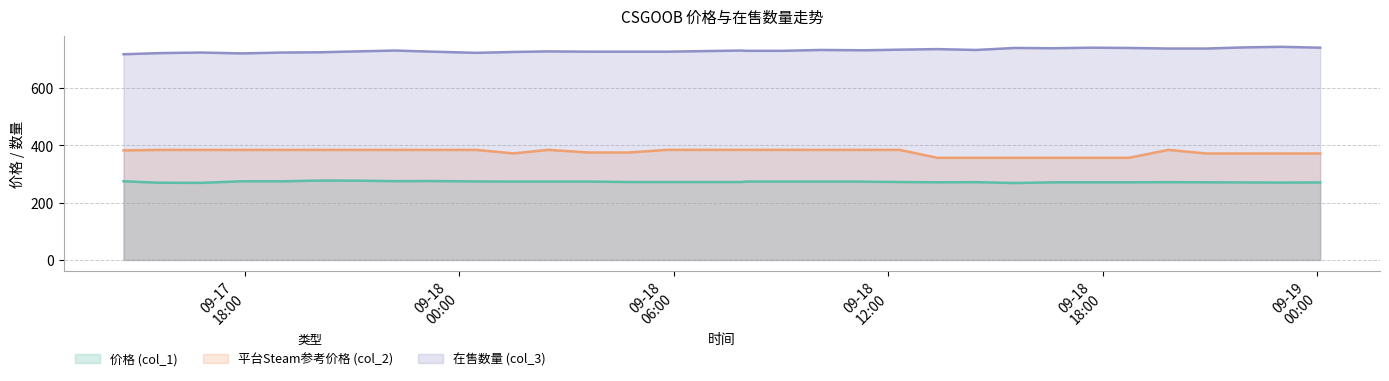

What is the total value across all series at 2023-09-18 04:44?

1374.0